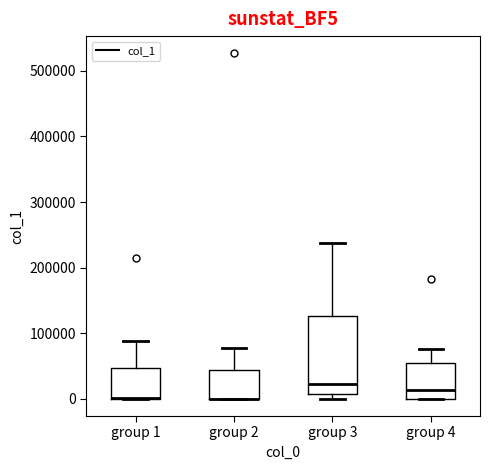

Where is the lower edge of the box for group 4 on the y-axis? The values are not printed on the chart, so give them approximately, as read against the axis.

0